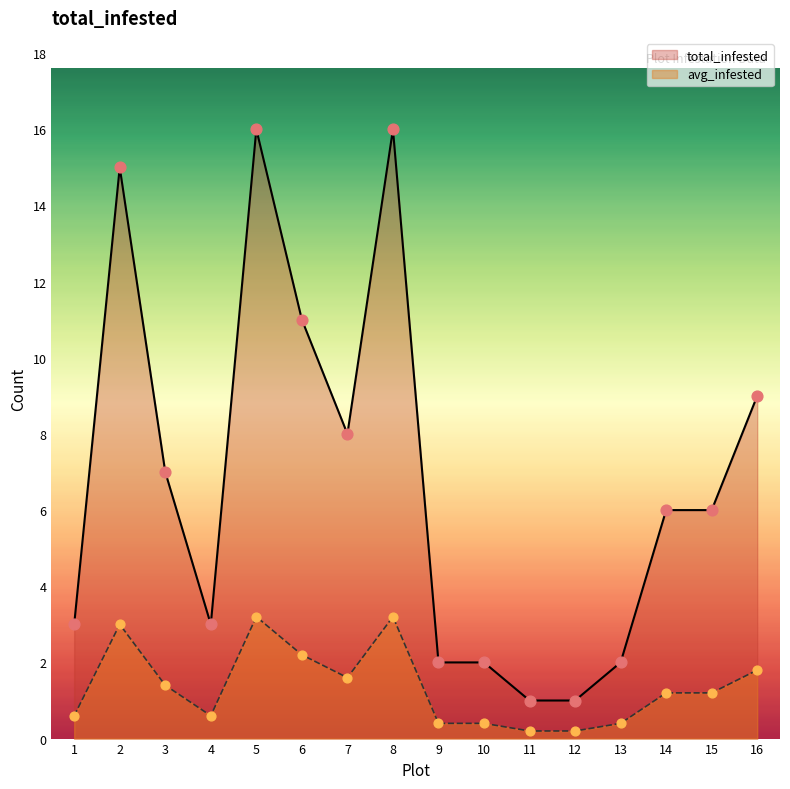

Which series reaches the minimum Y coordinate?

avg_infested